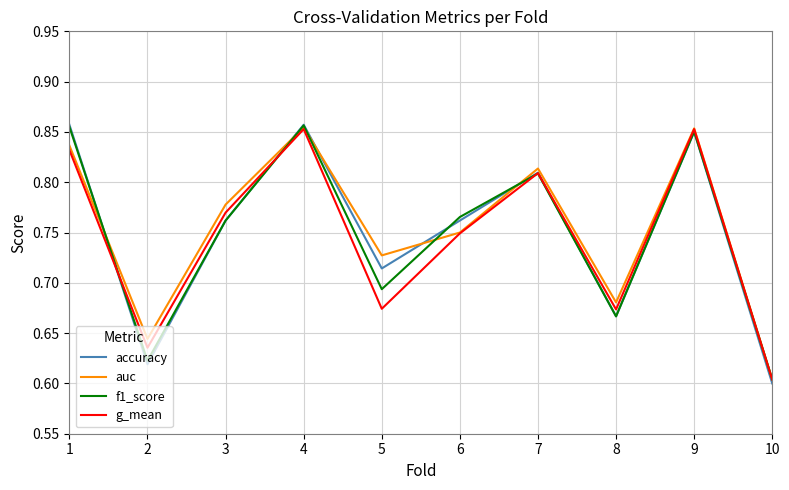

At which category is the sum across all series the highest?

4